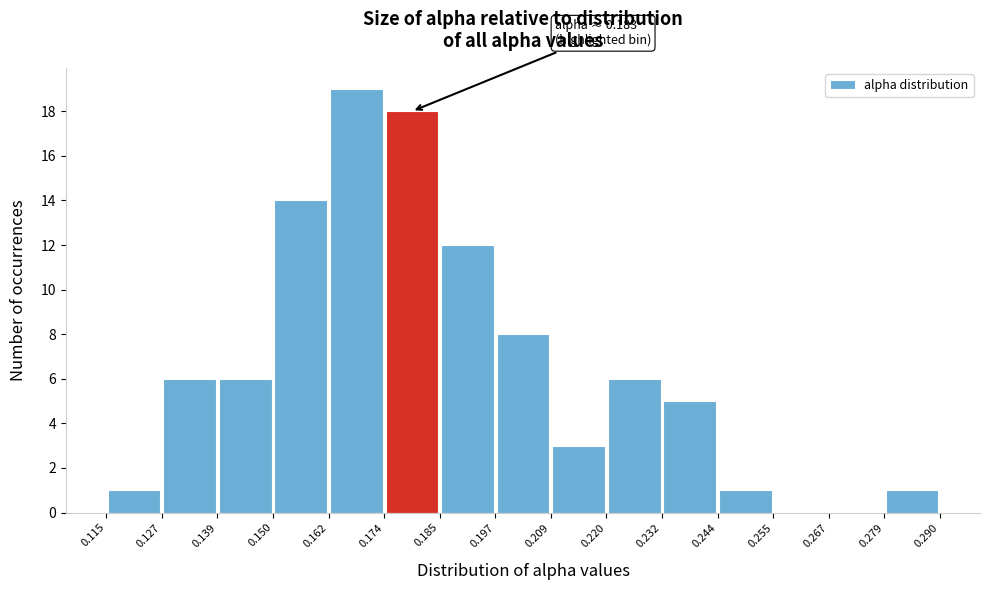

Which range on the x-axis has the tallest bar?

0.162 to 0.174